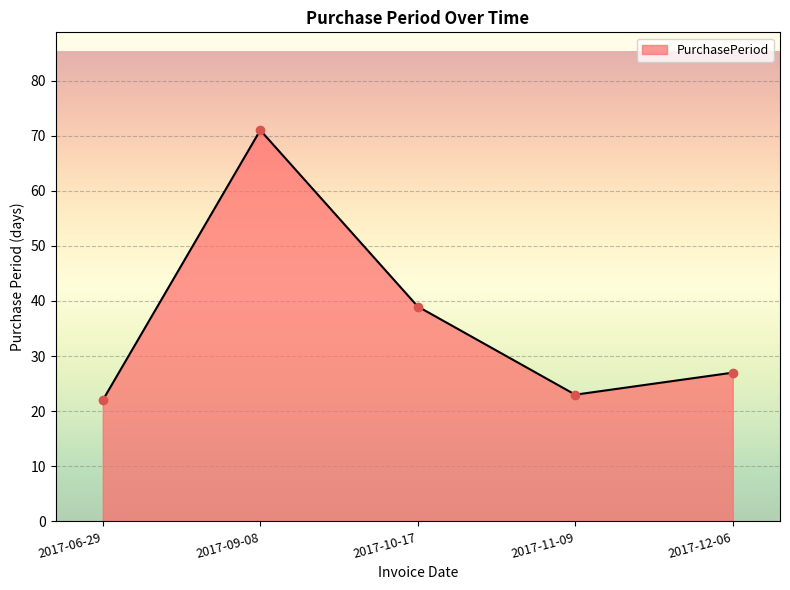

How many distinct data groups are displayed?

1